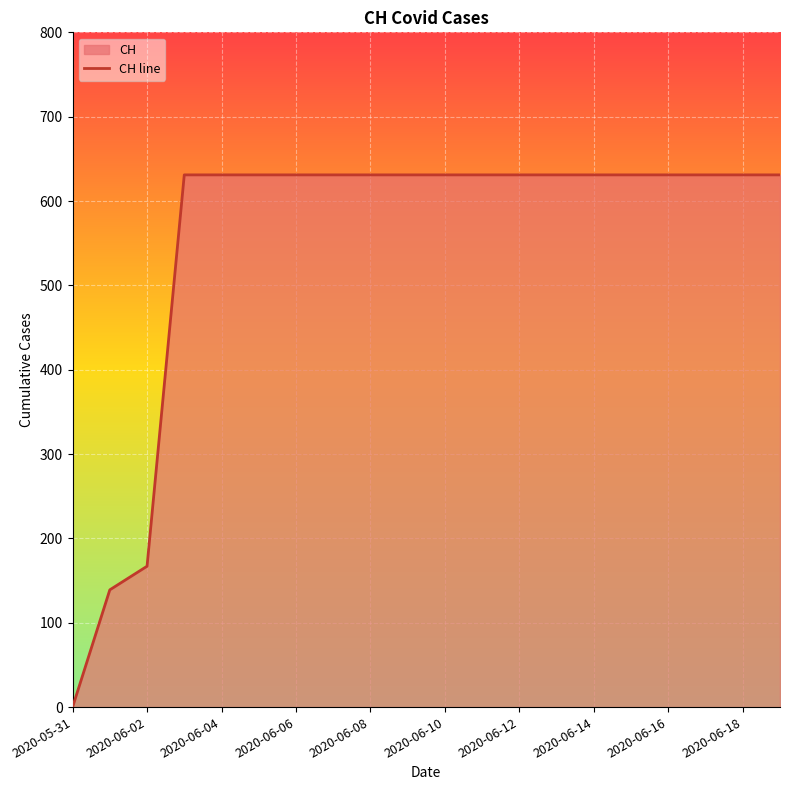

Approximately how many times larger is the value at 2020-06-12 compared to 2020-06-08?

1.0